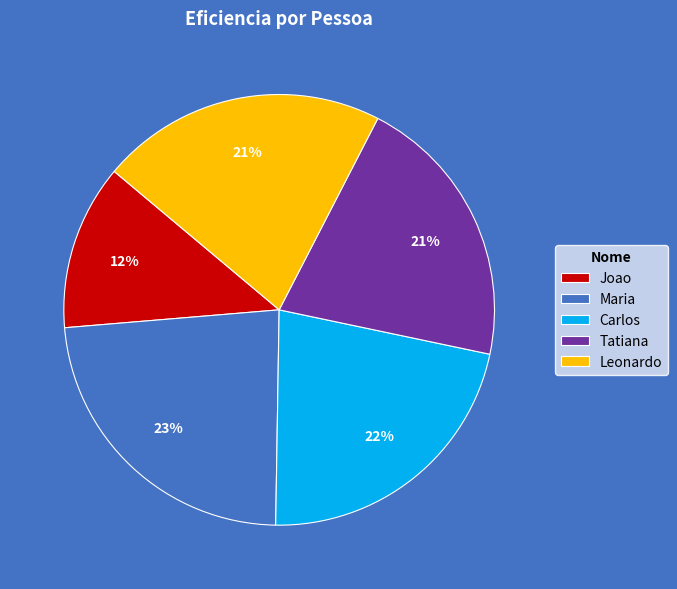

Between Joao and Tatiana, which is larger?

Tatiana